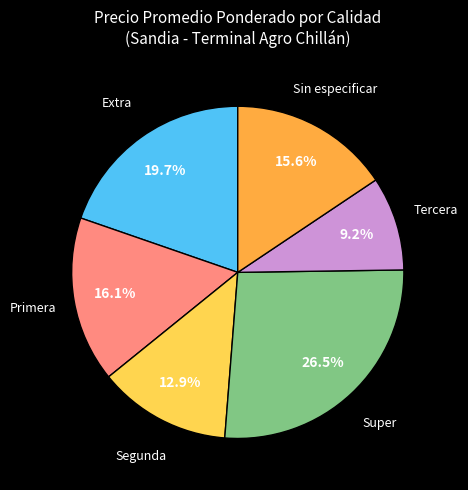

Which has a higher value, Sin especificar or Segunda?

Sin especificar